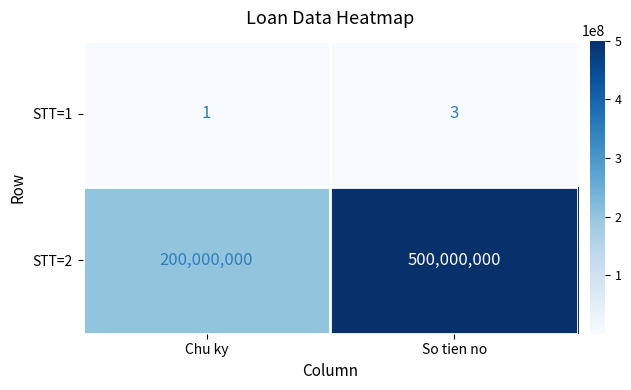

Which series has the largest range (max minus min)?

STT=2